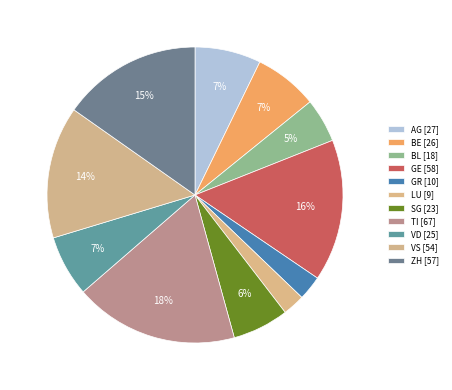

Count the number of slices in the pie.

11